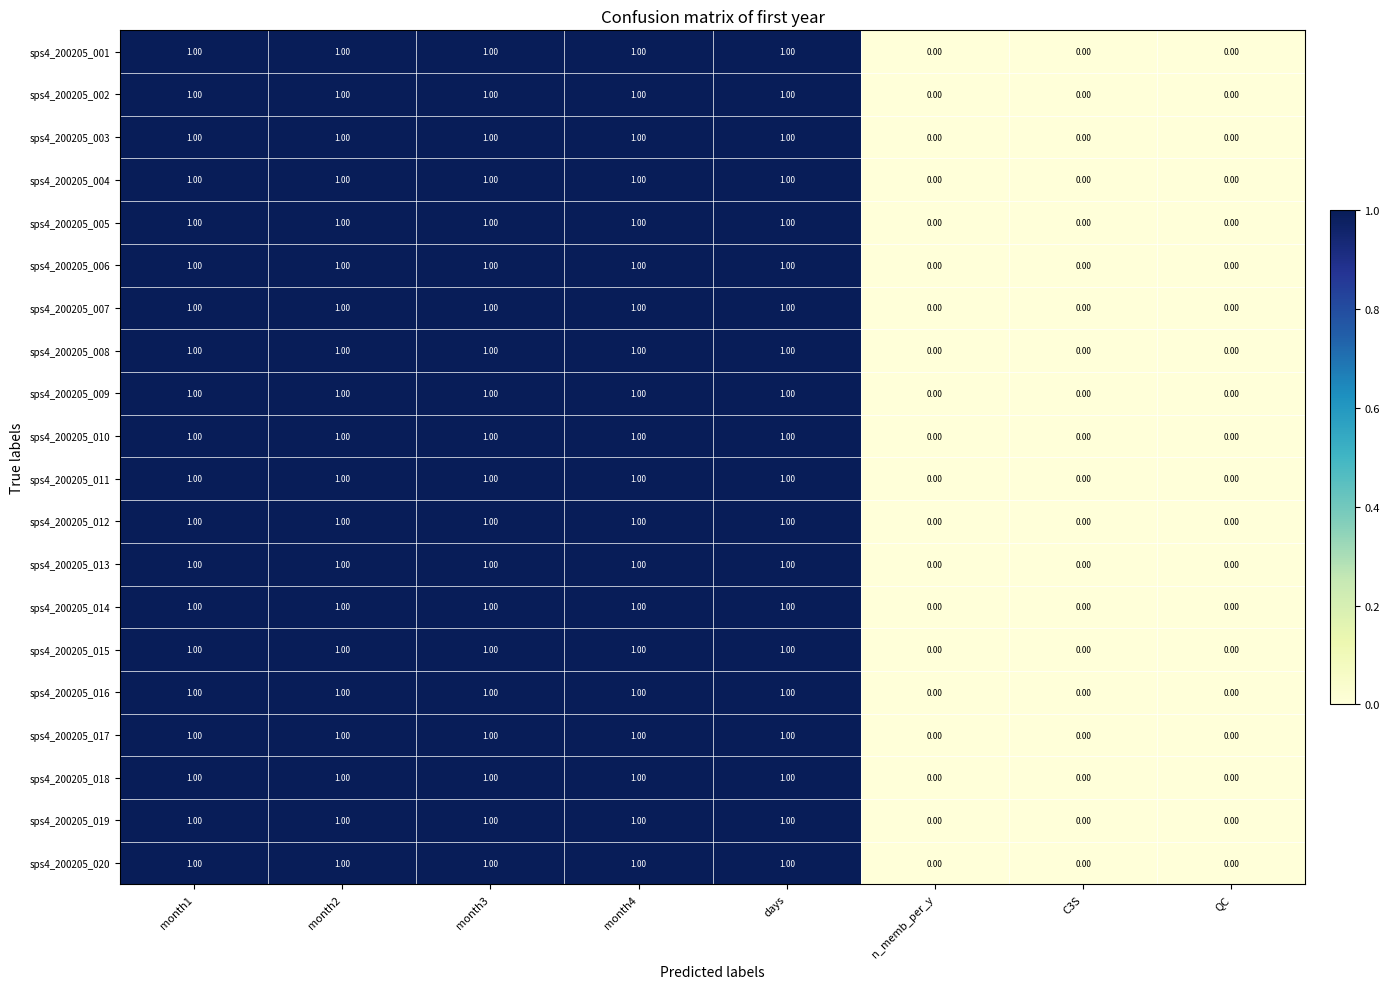

How many data points does each series have?

8